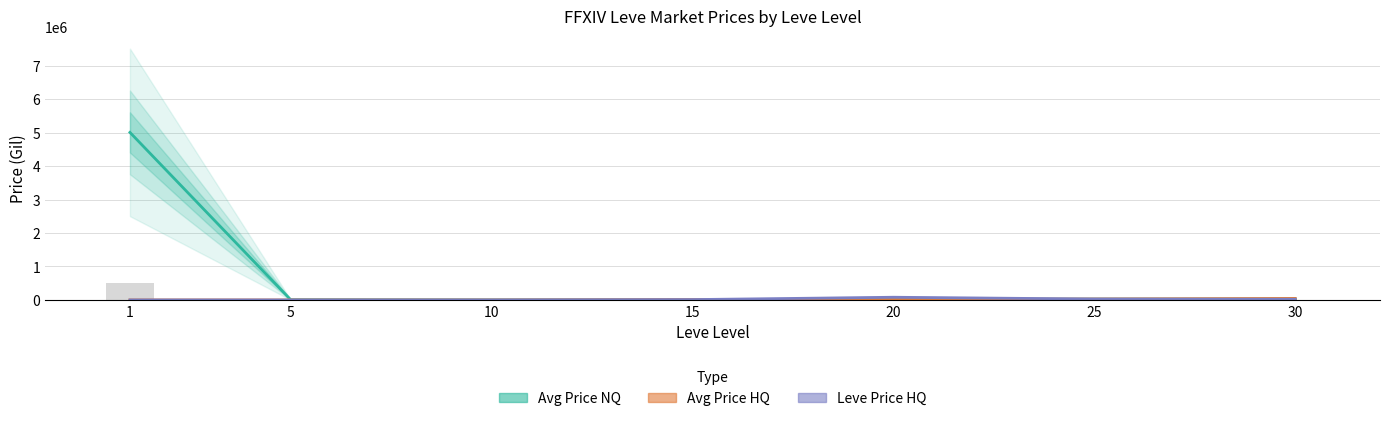

List the series in order of their peak value, highest first.

Avg Price NQ, Leve Price HQ, Avg Price HQ